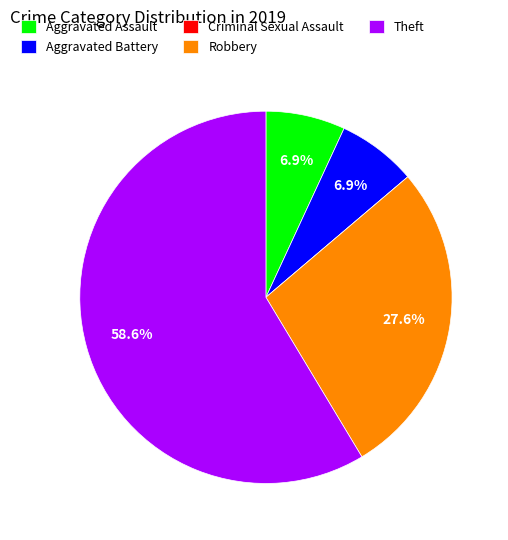

How much of the chart is everything except Robbery?

72.4%